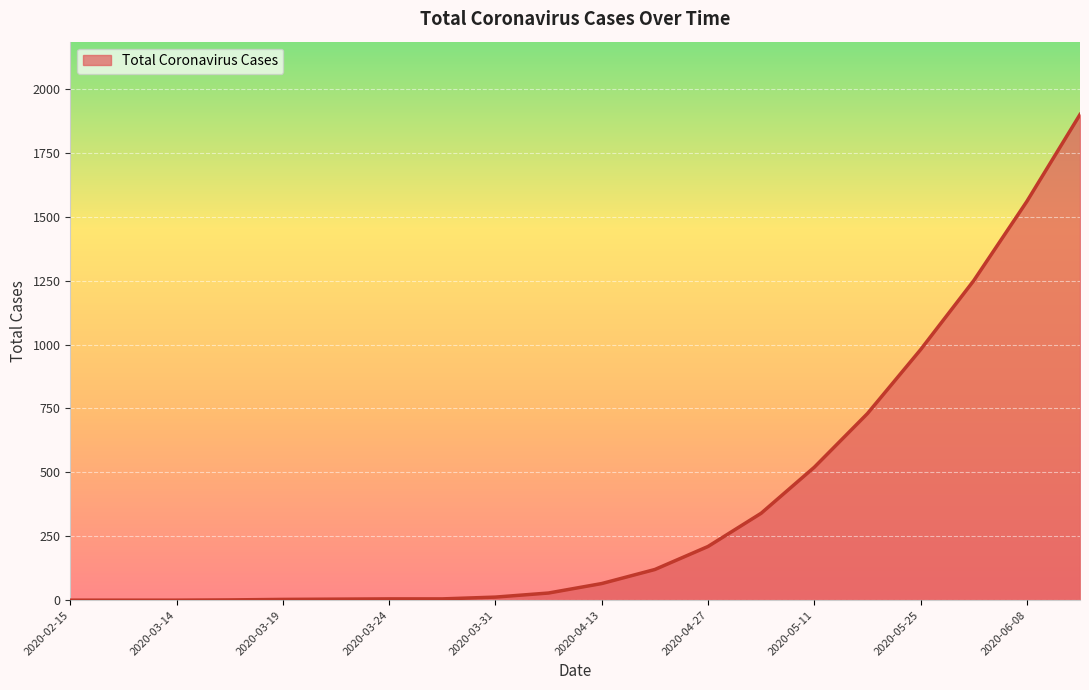

What is the maximum value shown in the chart?

1900